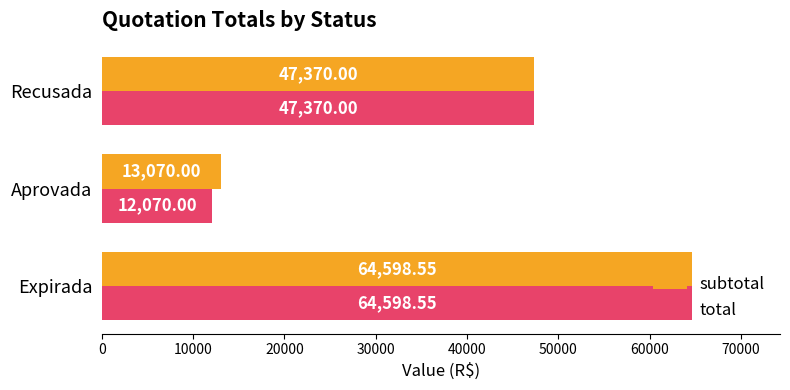

How many data points in total are less than 47370?

1